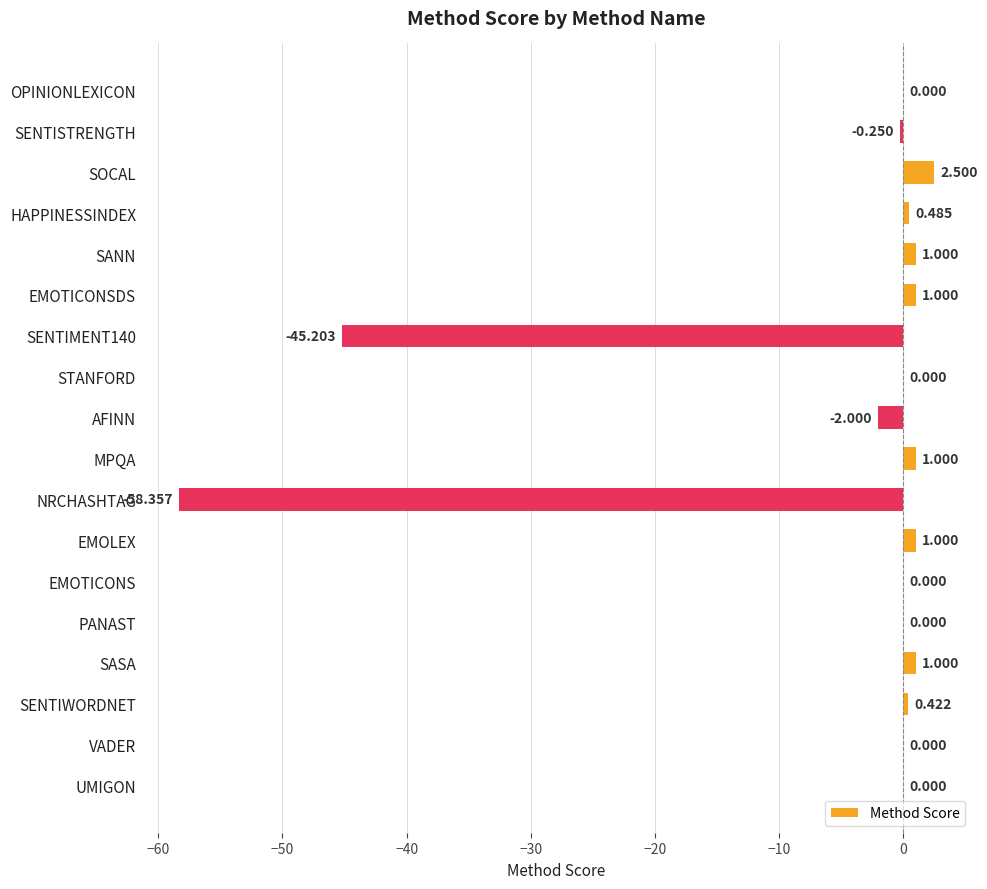

At which category does the chart reach its peak across all series?

SOCAL